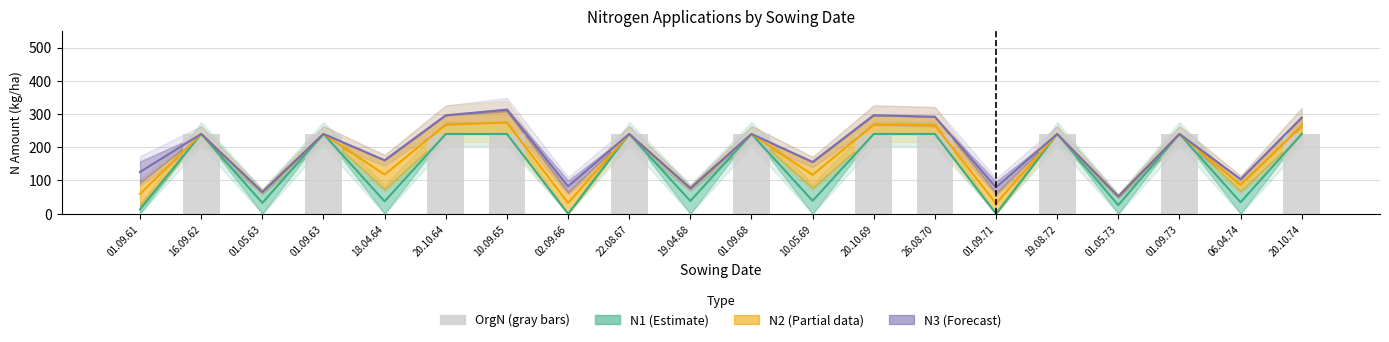

What is the label of the 2nd bar from the left?

16.09.62